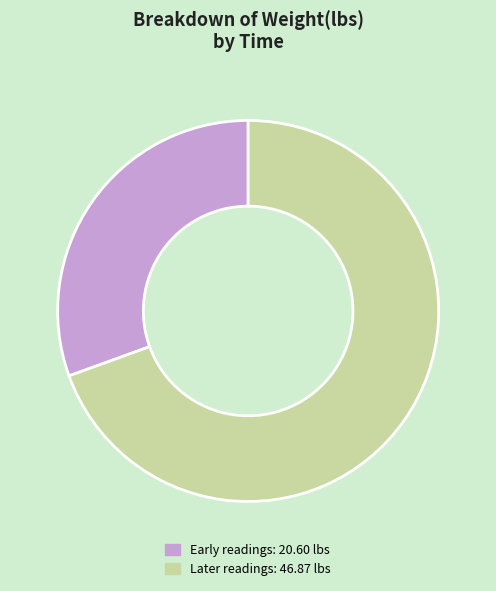

How many slices are in this pie chart?

2